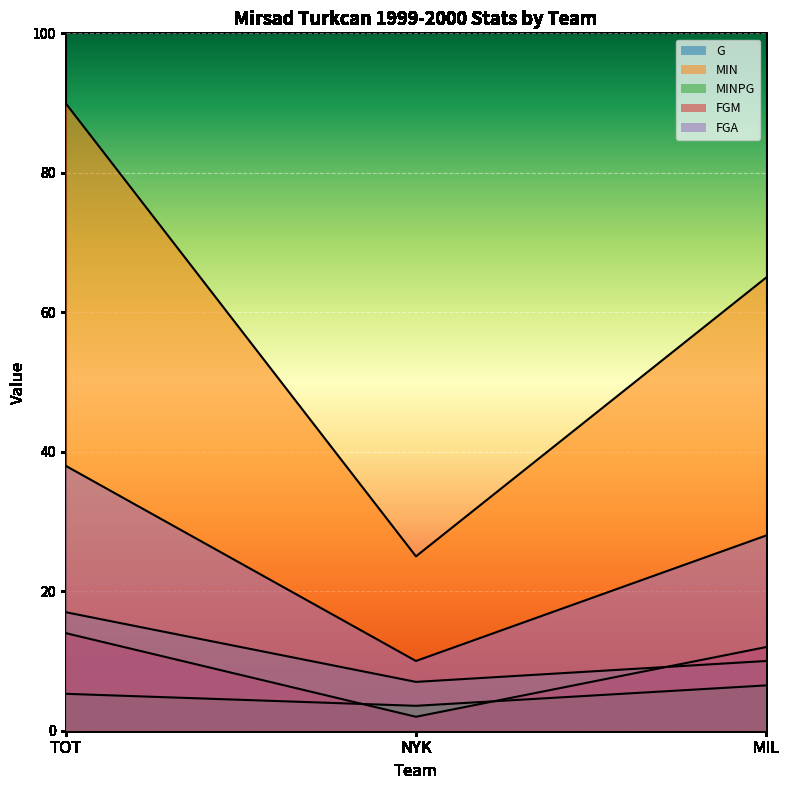

True or false: FGA has a value of 10.0 at NYK.

True